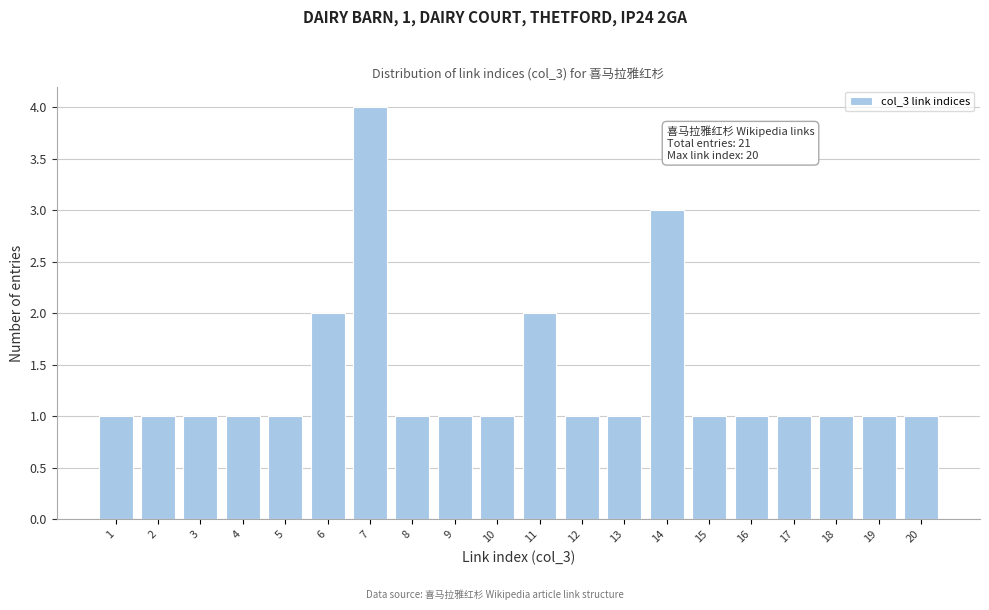

Reading left to right, list all the values displayed in this chart.

1=1	2=1	3=1	4=1	5=1	6=2	7=4	8=1	9=1	10=1	11=2	12=1	13=1	14=3	15=1	16=1	17=1	18=1	19=1	20=1